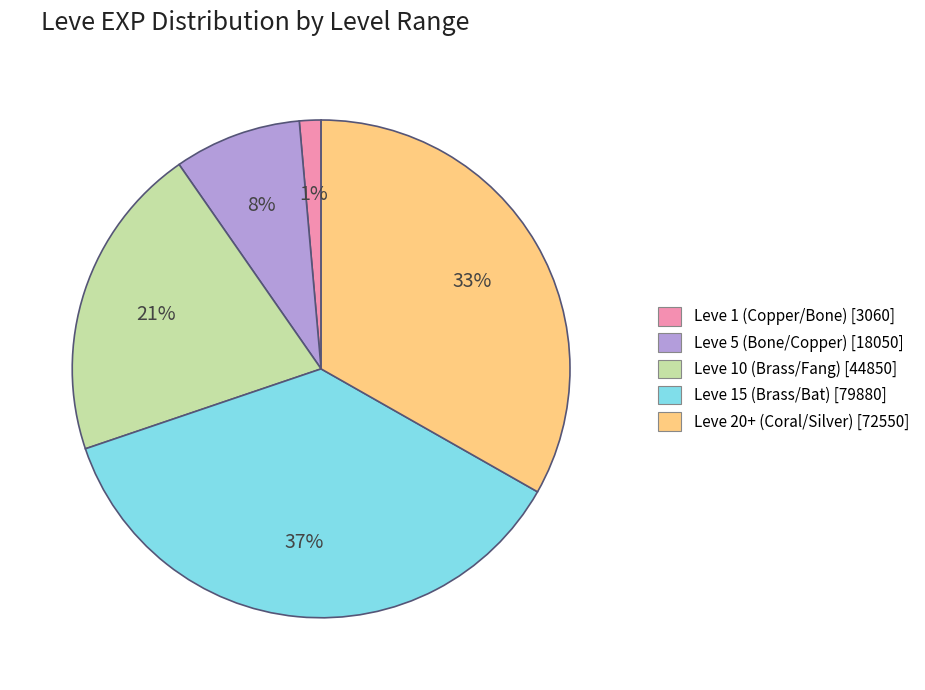

How many slices are in this pie chart?

5